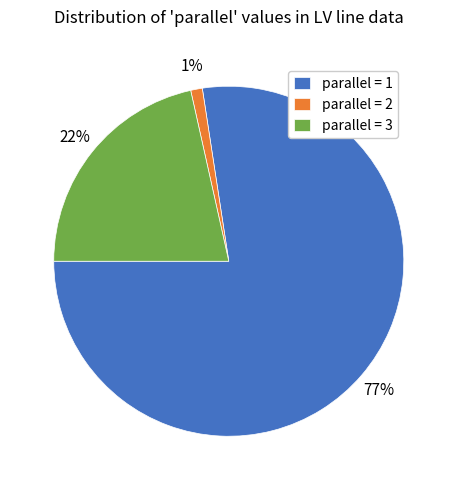

True or false: parallel = 1 accounts for 77% of the total.

True